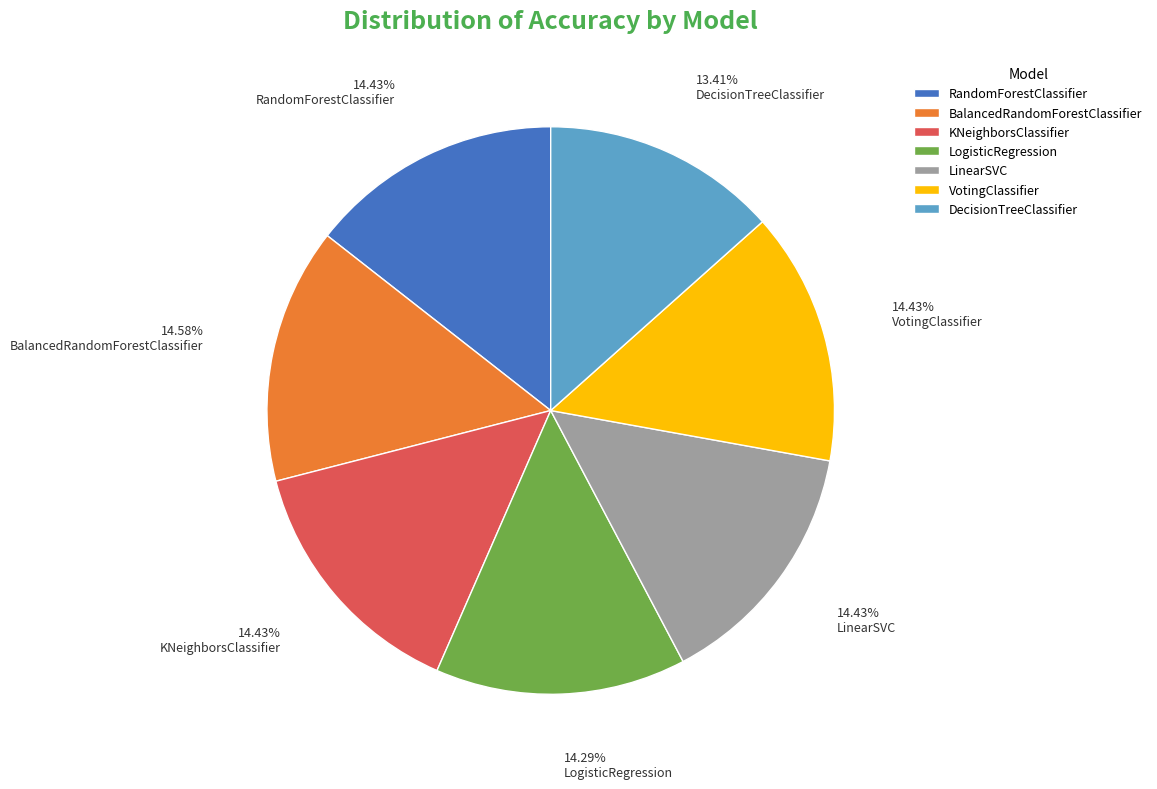

Is BalancedRandomForestClassifier the majority of the pie?

No